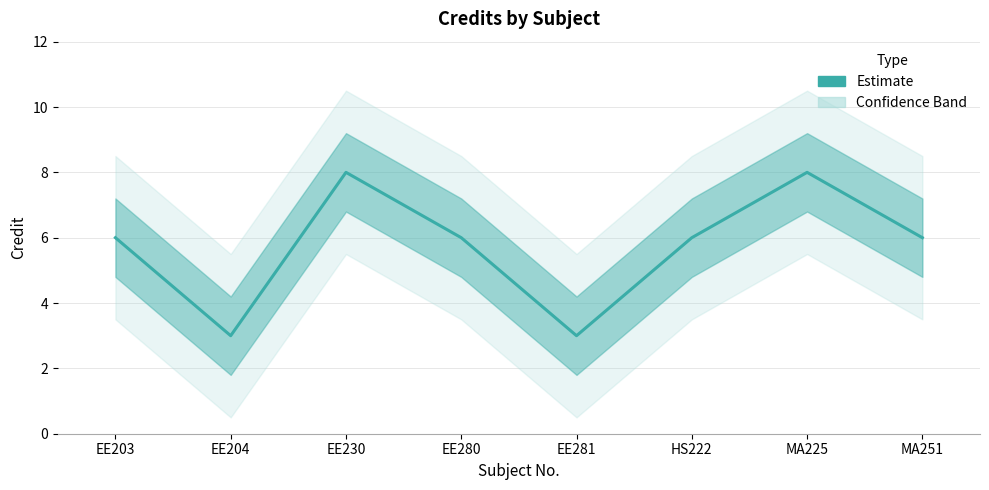

How many data points does each series have?

8